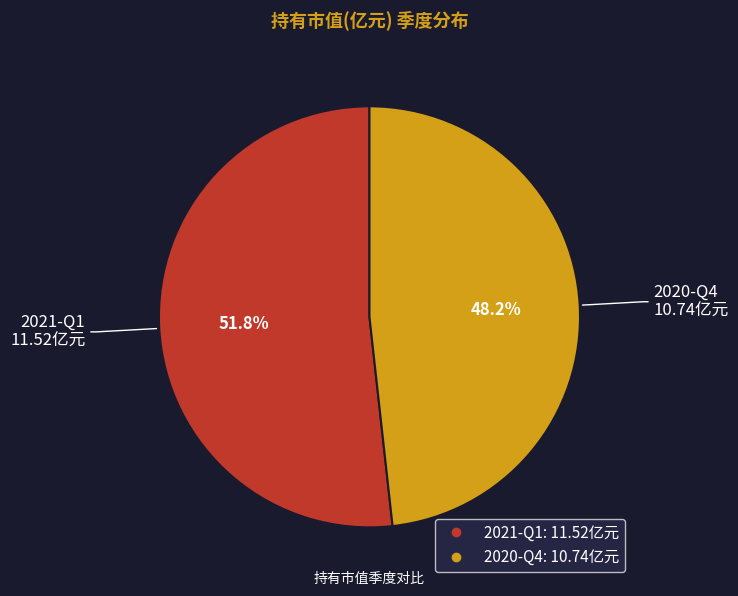

Count the number of slices in the pie.

2